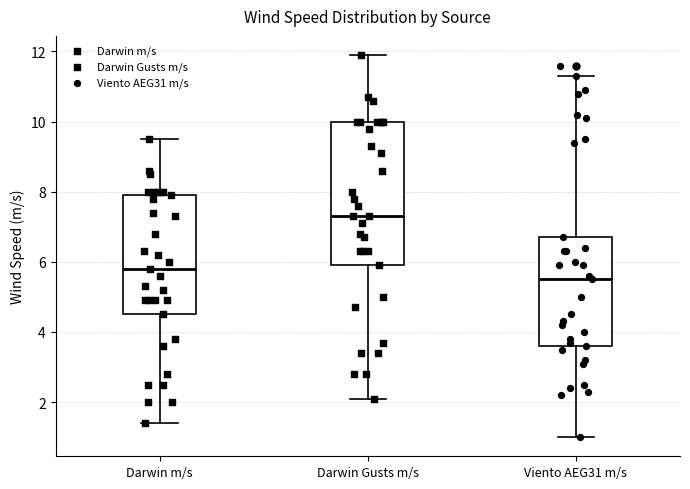

Comparing the boxes themselves (not the whiskers), which one is the tallest?

Darwin Gusts m/s